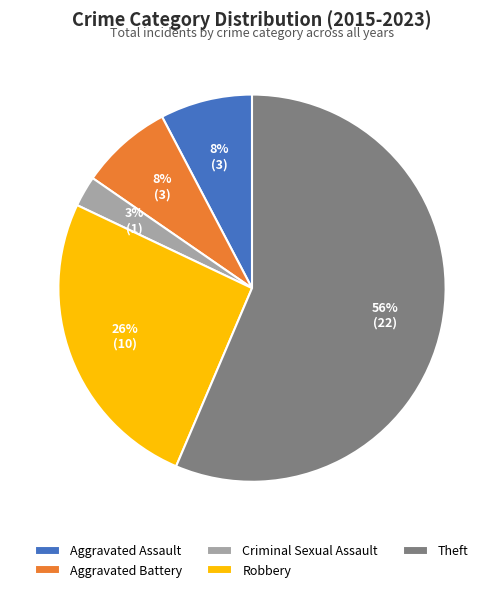

Which category has the biggest portion of the pie?

Theft